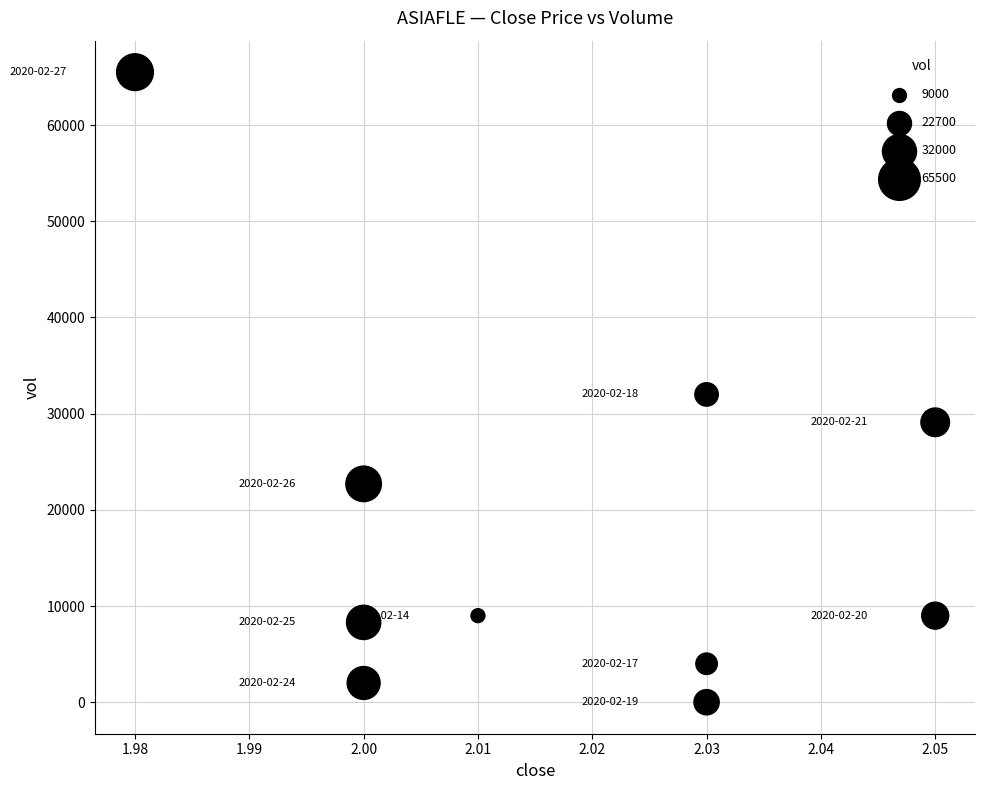

What is the range of Y values (max minus min)?

65500